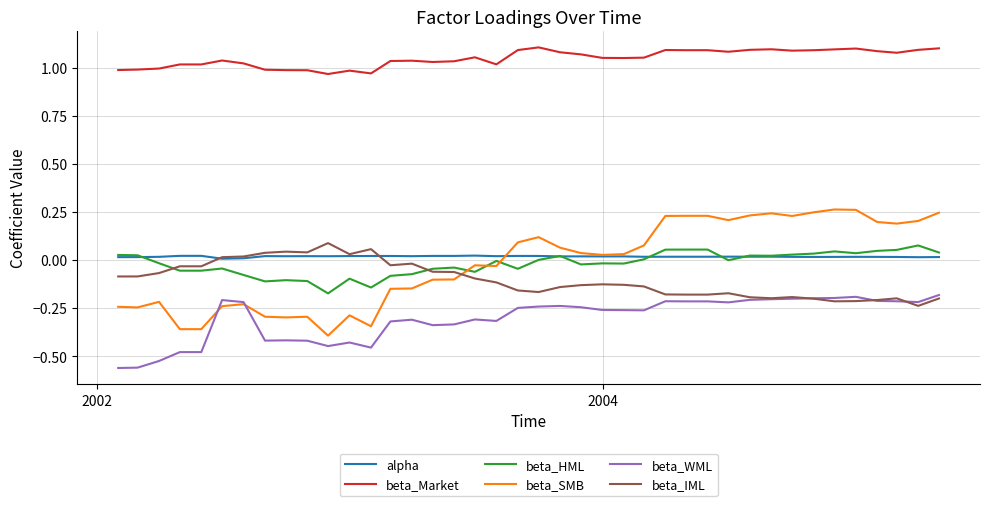

True or false: beta_Market and beta_IML intersect in this chart.

False